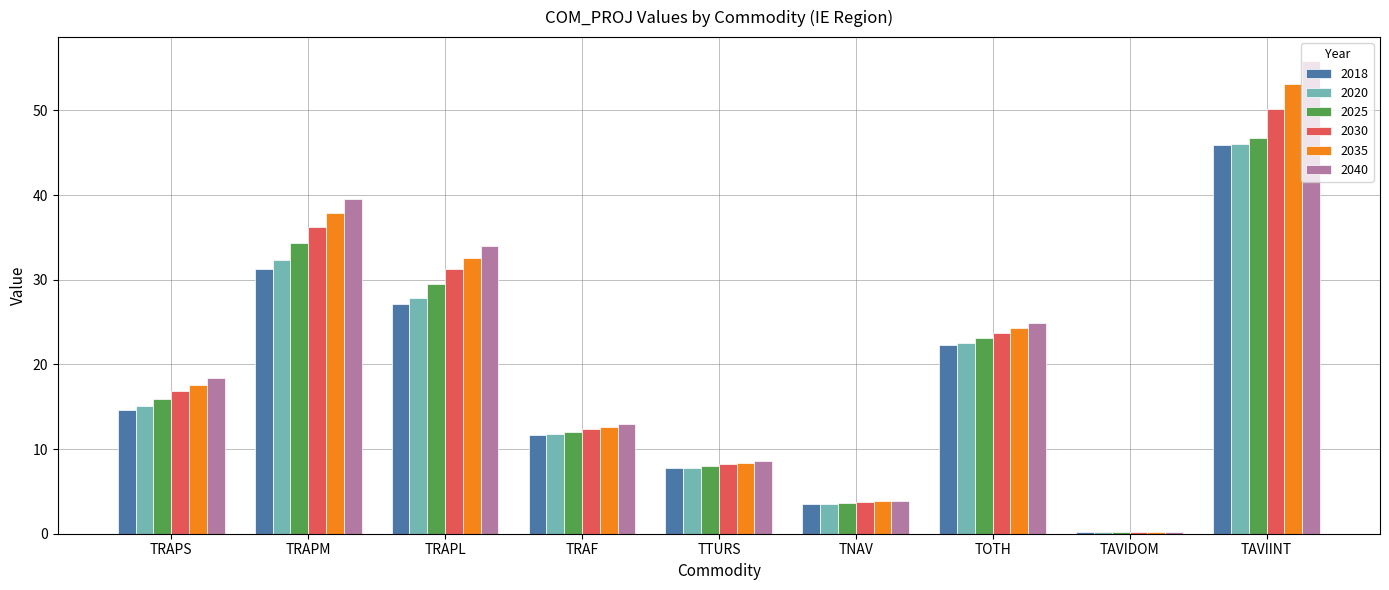

Reading right to left, list all the values displayed in this chart.

2018: 45.9	0.2	22.3	3.5	7.7	11.6	27.1	31.3	14.6
2020: 46.1	0.2	22.5	3.5	7.8	11.7	27.9	32.4	15.1
2025: 46.8	0.2	23.1	3.6	8.0	12.0	29.5	34.3	16.0
2030: 50.1	0.2	23.7	3.7	8.2	12.3	31.2	36.3	16.9
2035: 53.1	0.3	24.3	3.8	8.4	12.7	32.6	37.9	17.6
2040: 55.9	0.3	24.9	3.9	8.6	13.0	34.0	39.5	18.4